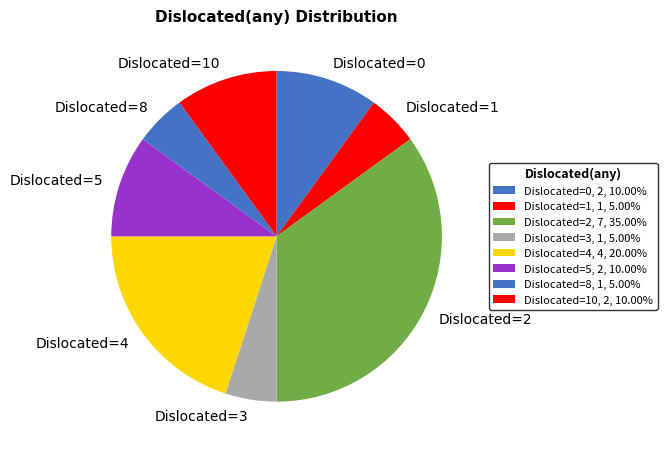

Between Dislocated=3 and Dislocated=2, which is larger?

Dislocated=2